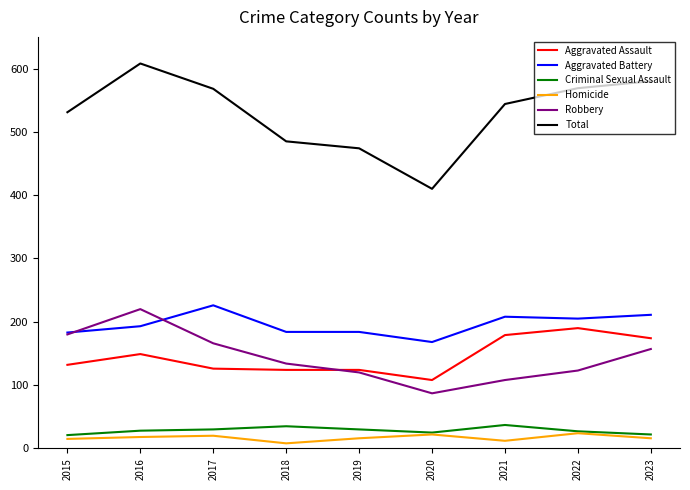

How many lines are shown in the chart?

6